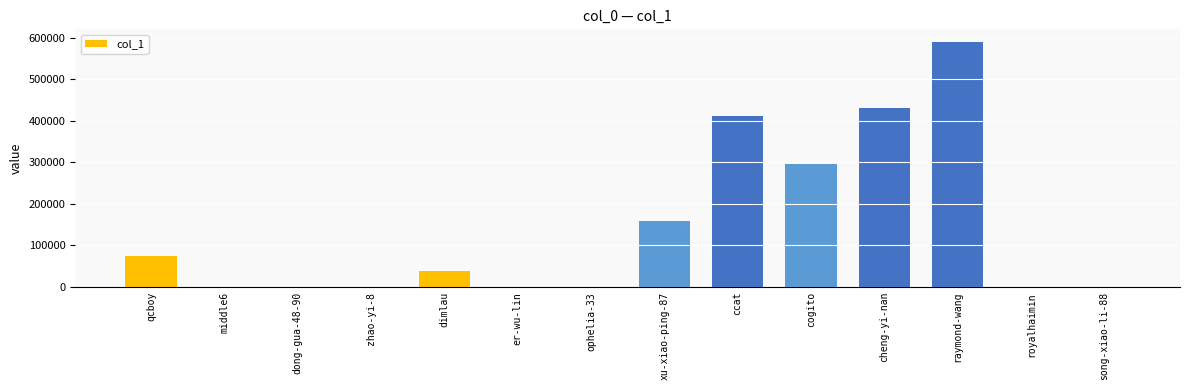

How many data points does each series have?

14